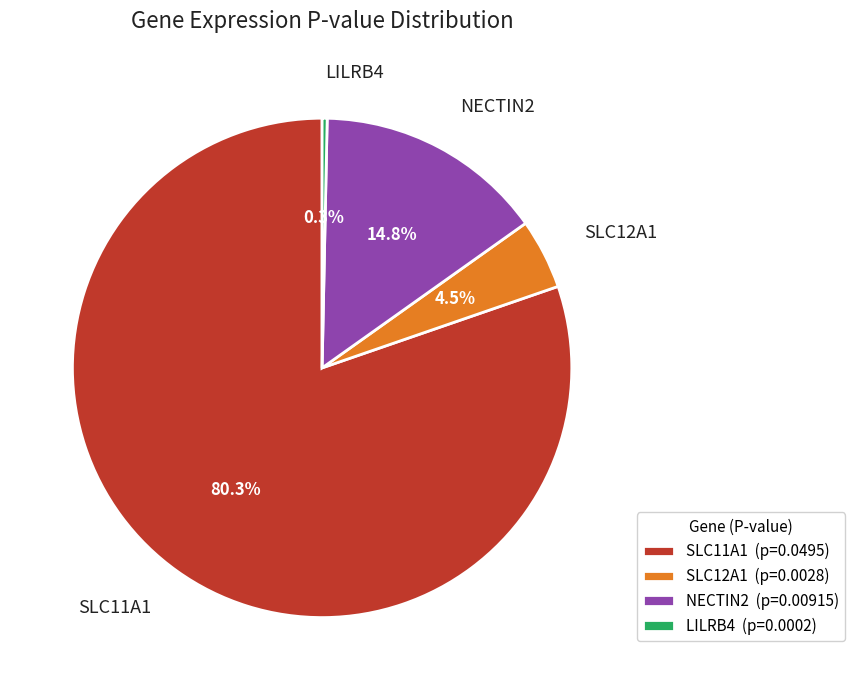

Rank the categories by value from highest to lowest.

SLC11A1, NECTIN2, SLC12A1, LILRB4